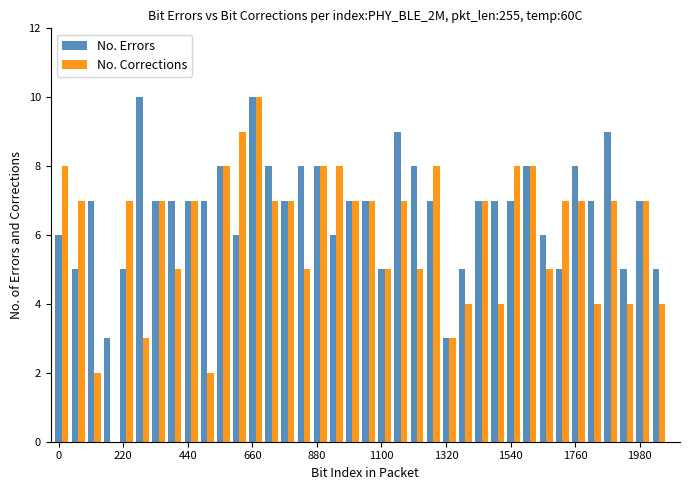

What is the highest value of the No. Errors series?

10